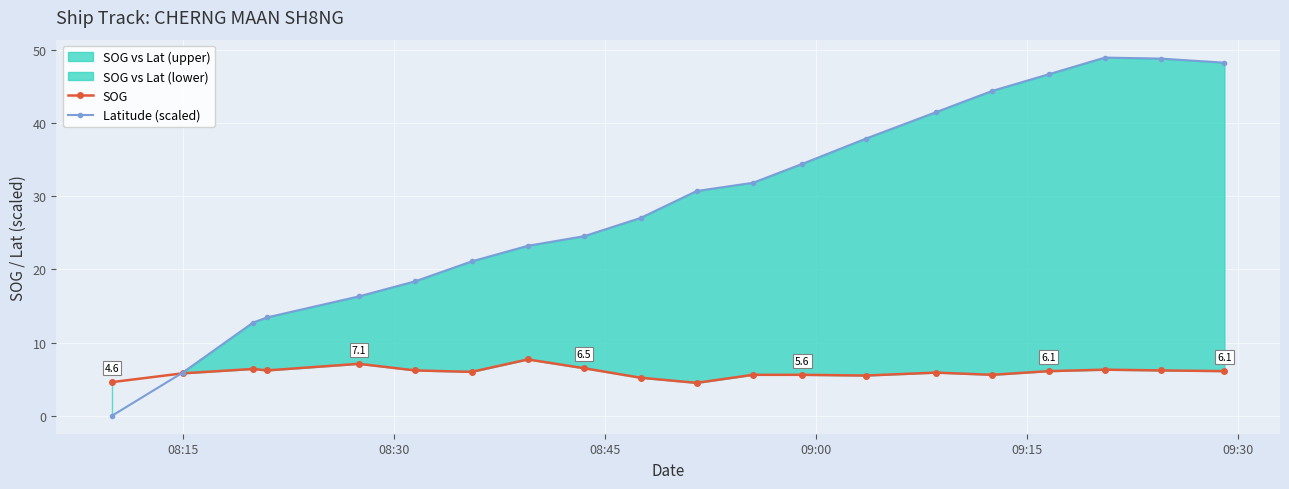

What is the value of the Latitude (scaled) point at the 19th from the left?

48.8